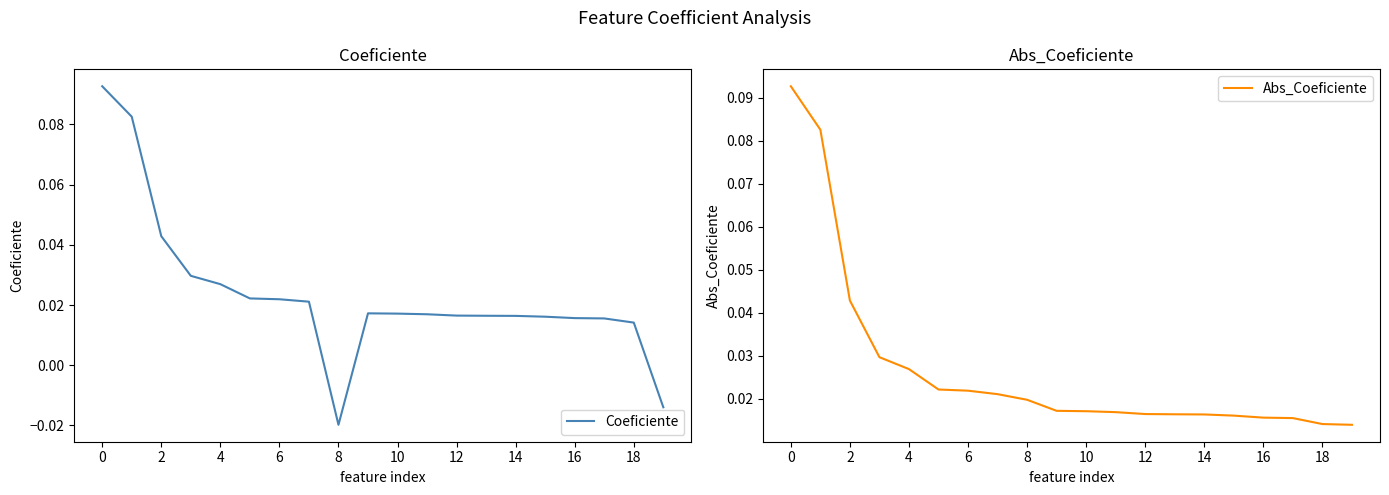

True or false: Coeficiente and Abs_Coeficiente cross at least once.

False